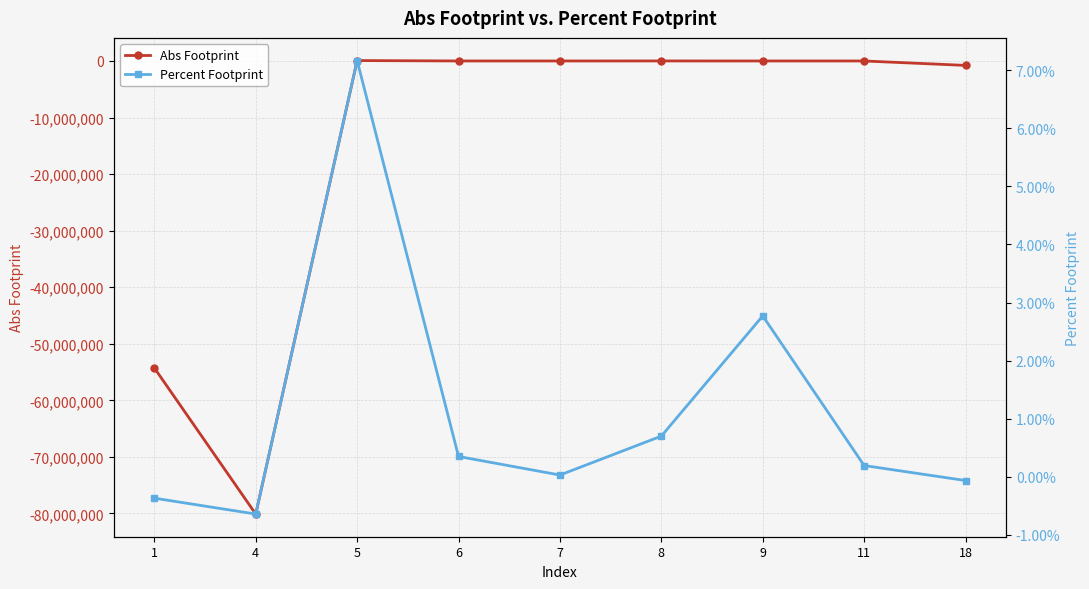

True or false: Percent Footprint has more than 1 interior local peaks.

True